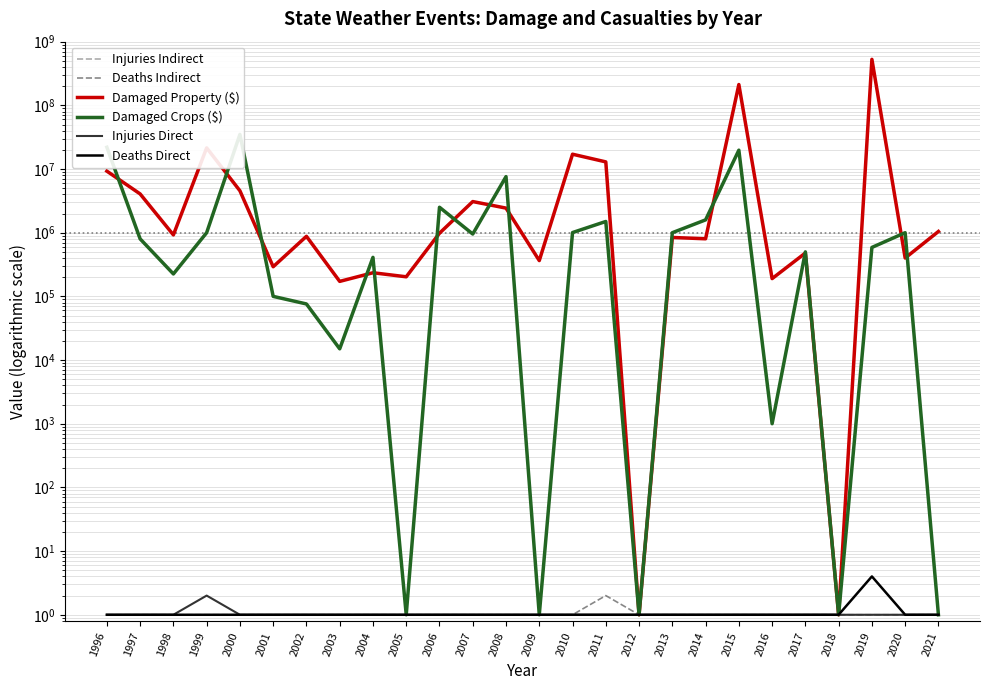

Where is the first local maximum for Damaged Crops ($)?

2000